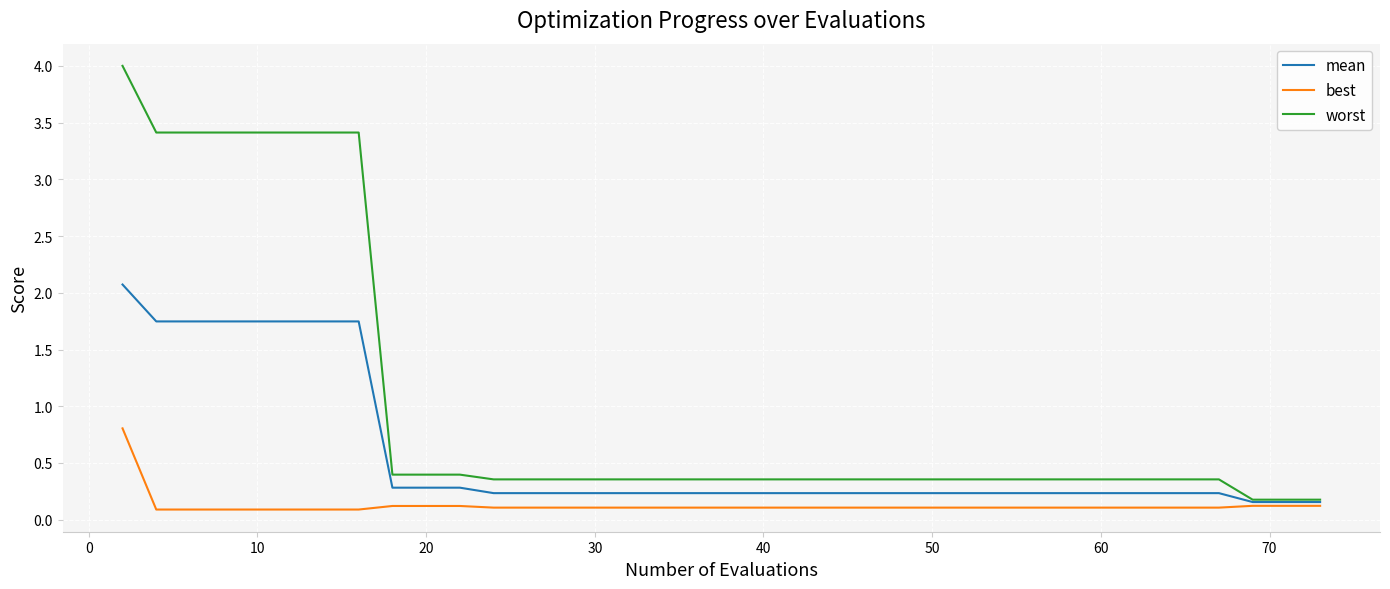

What is the greatest value displayed?

4.0